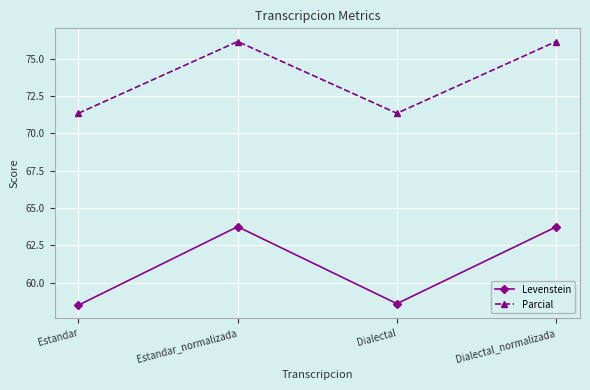

True or false: Parcial has a value of 71.3 at Estandar.

True